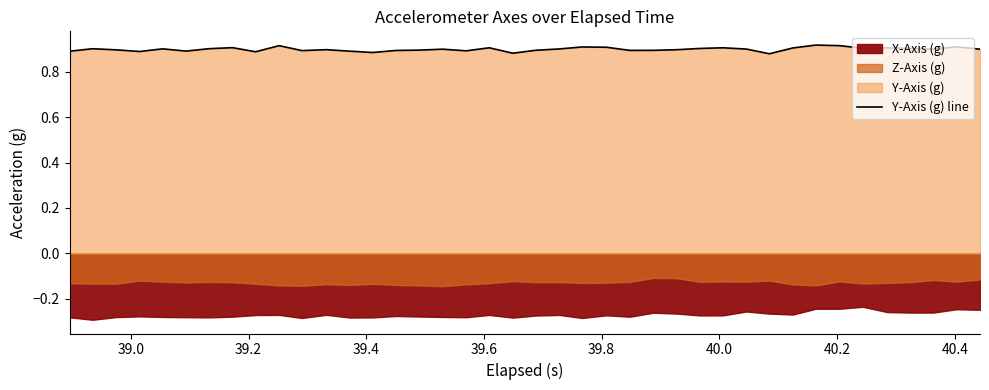

What is the sum of all values?

36.0